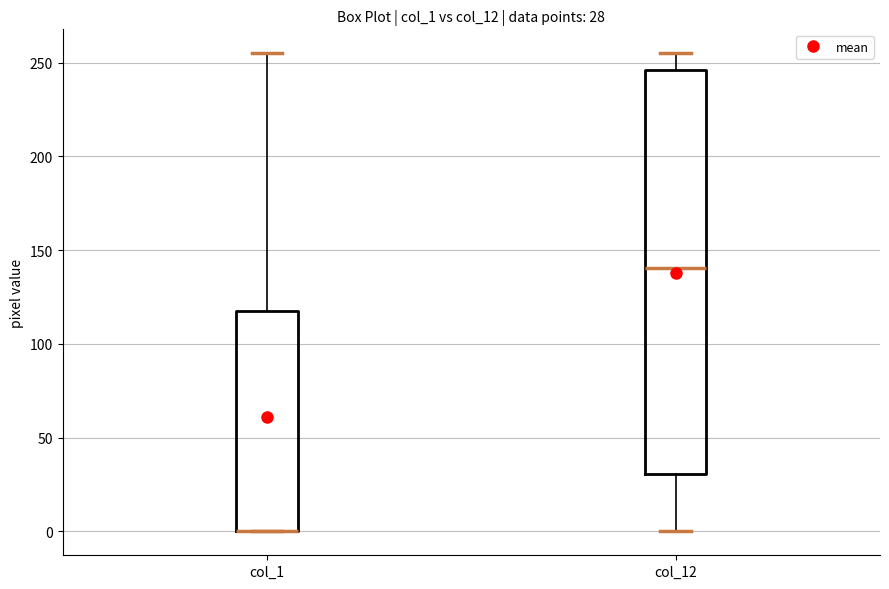

Comparing the boxes themselves (not the whiskers), which one is the tallest?

col_12